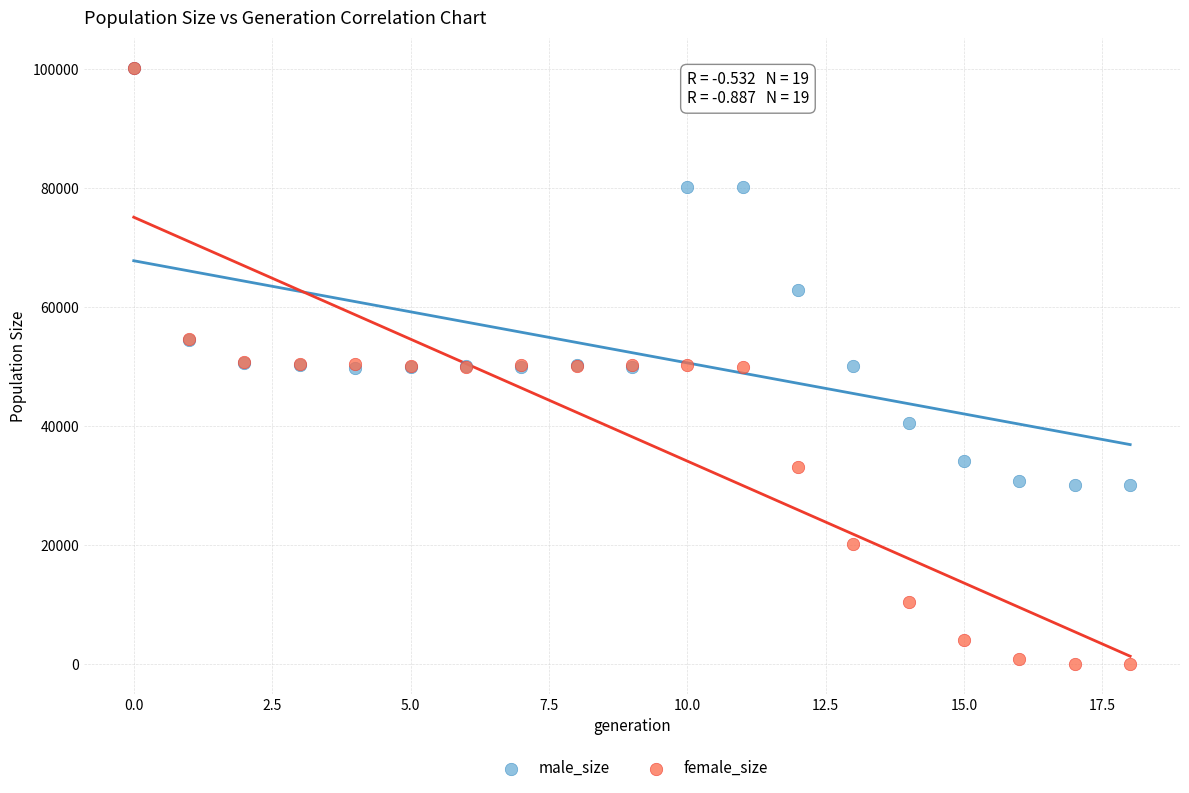

In the male_size series, what Y value is closest to 65085?

62914